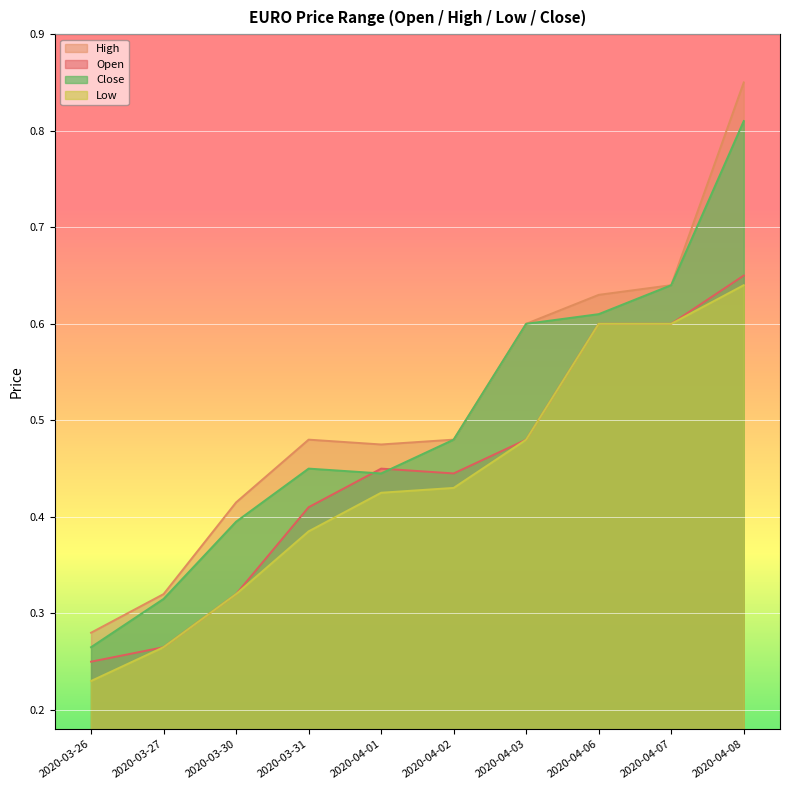

Count the high values in the range 0 to 1.

10